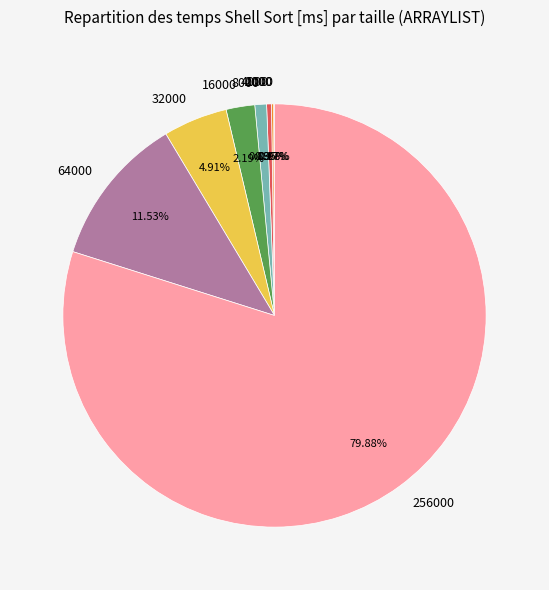

Is there any slice that represents more than half of the pie?

Yes